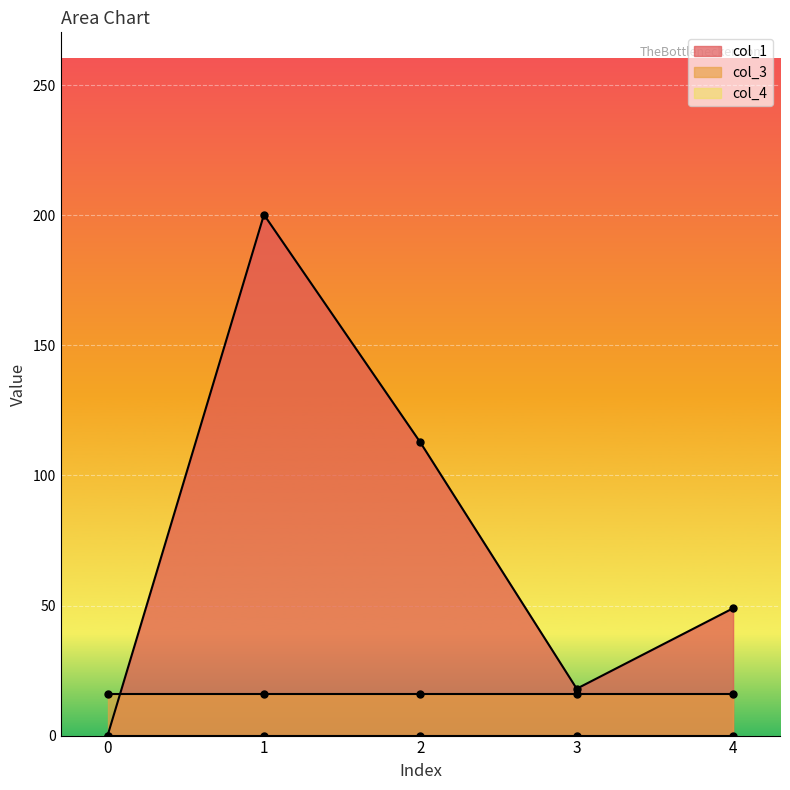

Reading right to left, transcribe all the data shown in this chart.

col_1: 48.9	18.0	112.7	200.3	0.0
col_3: 16.0	16.0	16.0	16.0	16.0
col_4: 0.0	0.0	0.0	0.0	0.0